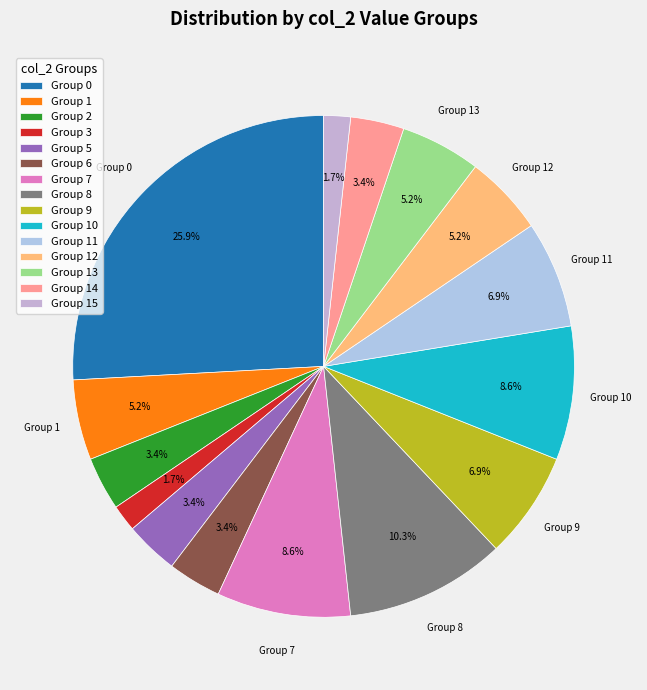

How many segments does this pie chart have?

15